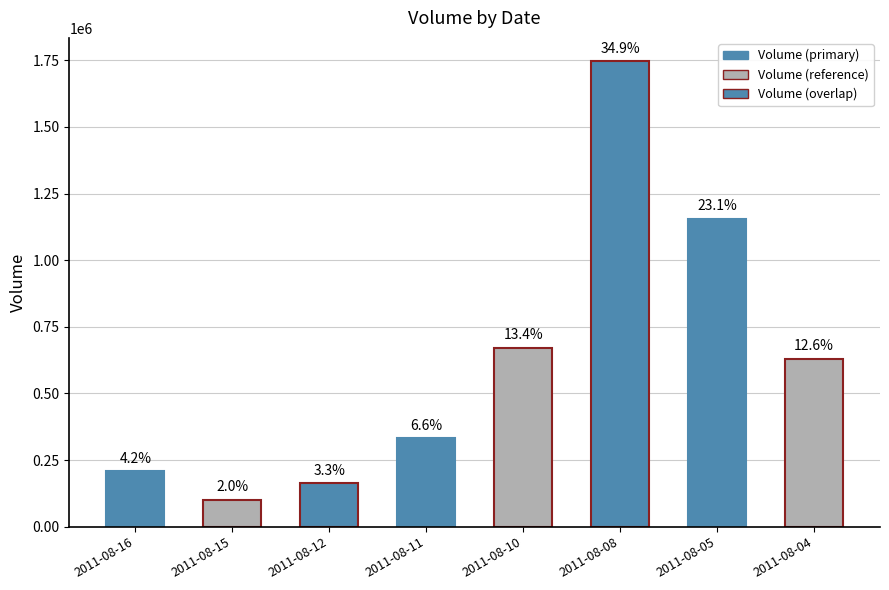

Approximately how many times larger is the value at 2011-08-04 compared to 2011-08-15?

6.3